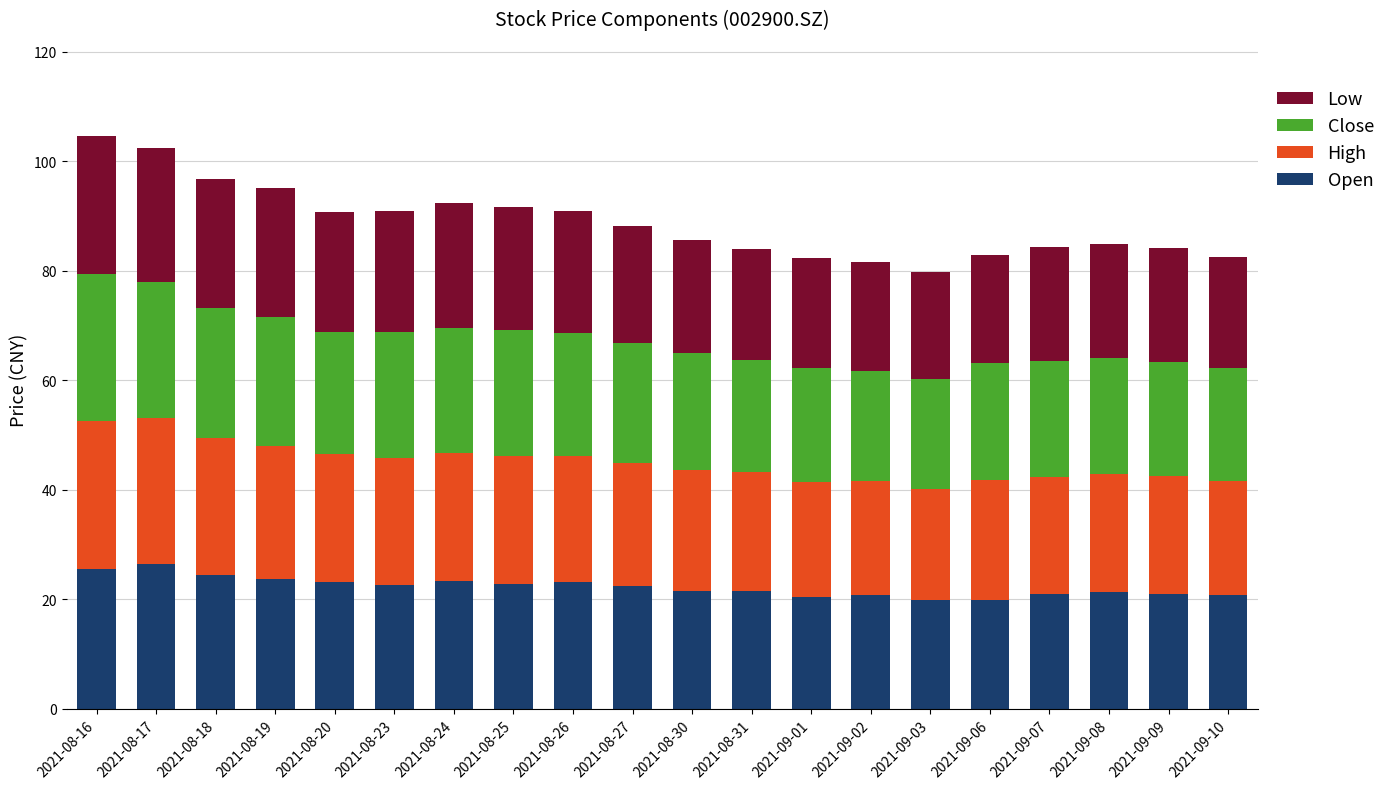

What is the total value across all series at 2021-08-30?

85.7